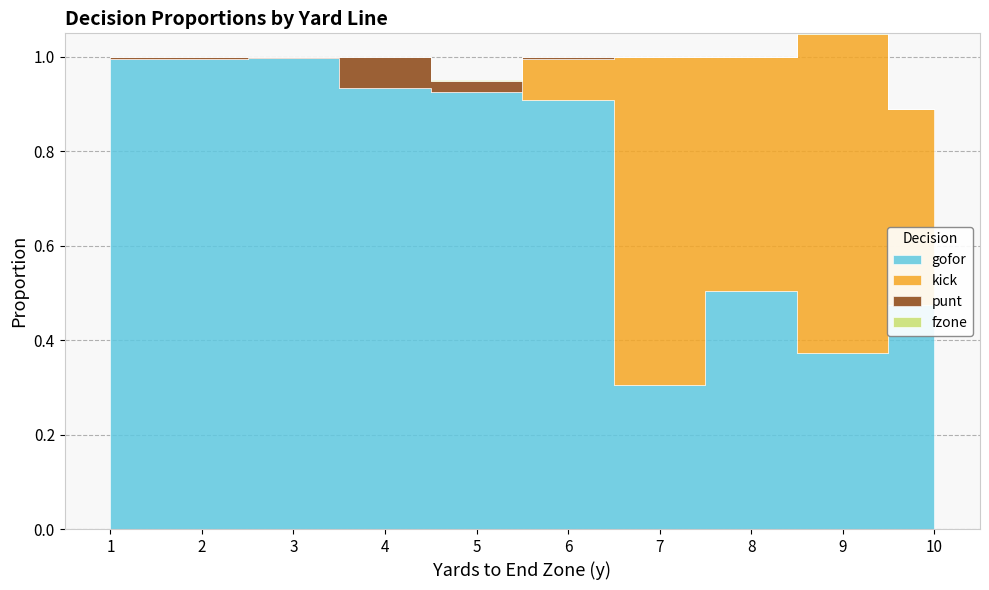

Between 6 and 10, which series saw the biggest shift?

gofor